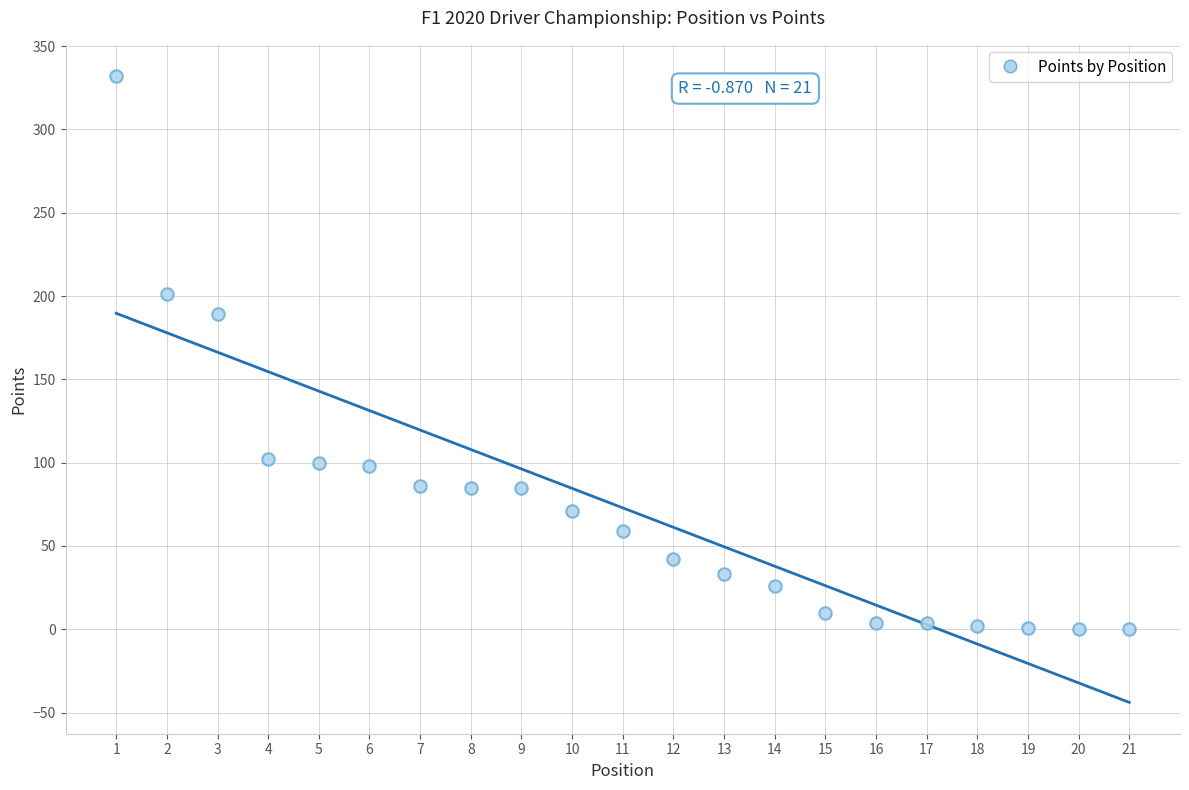

What Y value in the scatter plot is closest to 166?

189